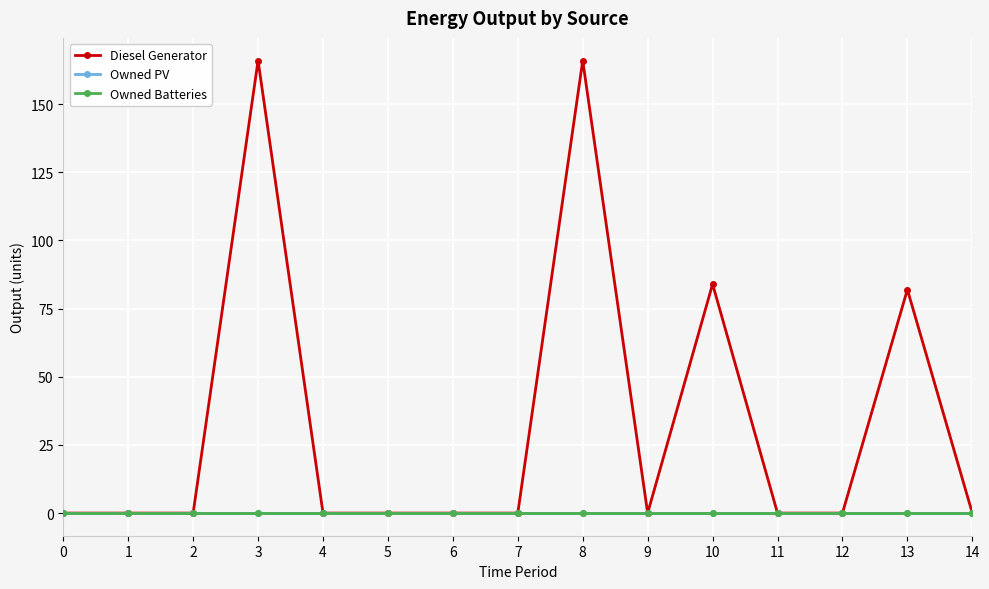

At 9, list the series in order from smallest to largest.

Diesel Generator, Owned PV, Owned Batteries